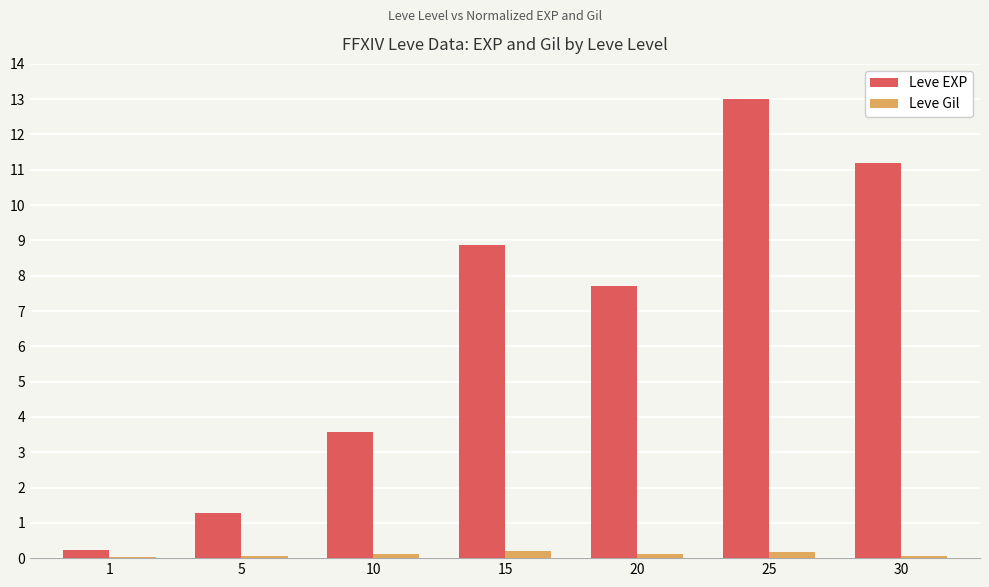

Where is Leve EXP nearest to the value 6?

20